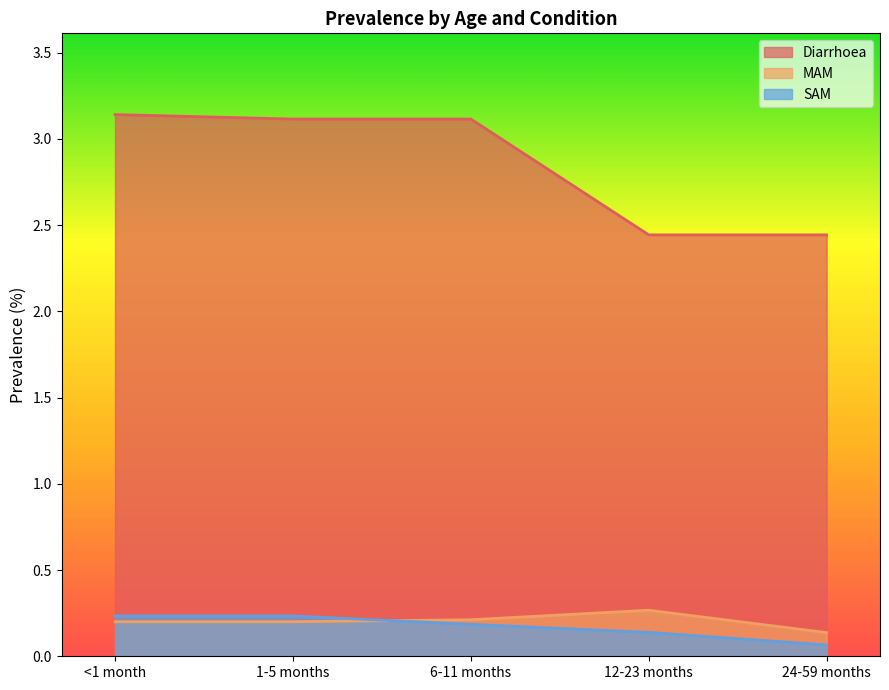

Reading right to left, list all the values displayed in this chart.

Diarrhoea: 24-59 months=2.4	12-23 months=2.4	6-11 months=3.1	1-5 months=3.1	<1 month=3.1
MAM: 24-59 months=0.1	12-23 months=0.3	6-11 months=0.2	1-5 months=0.2	<1 month=0.2
SAM: 24-59 months=0.1	12-23 months=0.1	6-11 months=0.2	1-5 months=0.2	<1 month=0.2